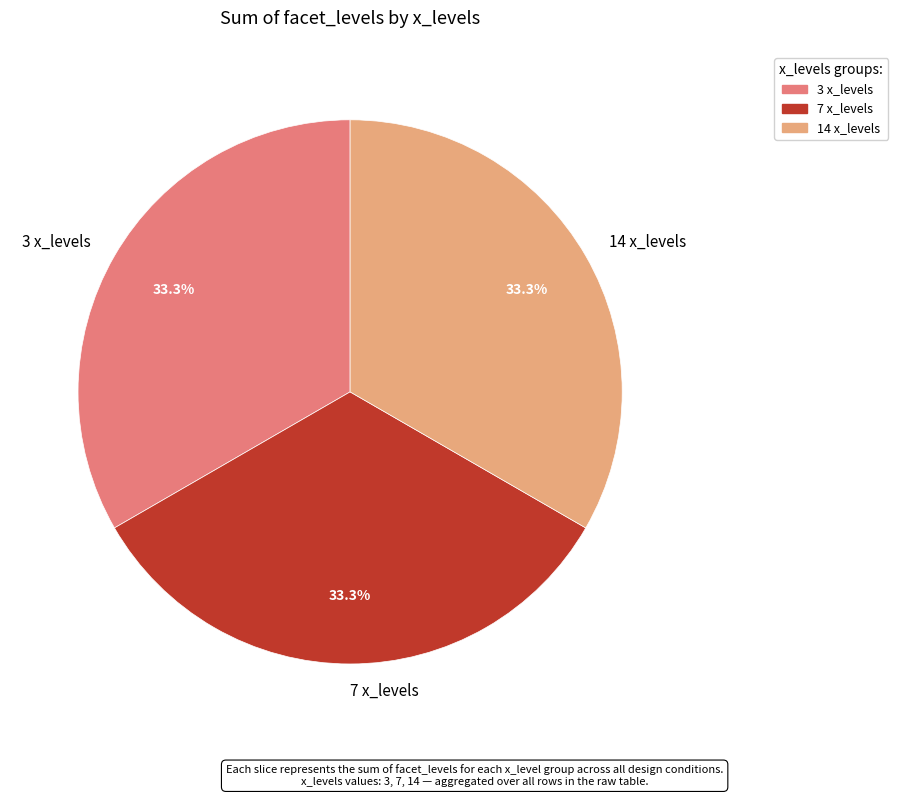

How many slices are in this pie chart?

3